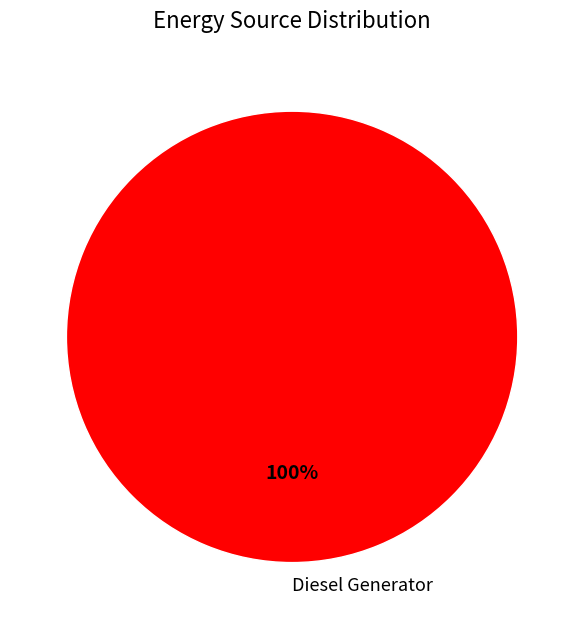

Does any single category account for the majority?

Yes